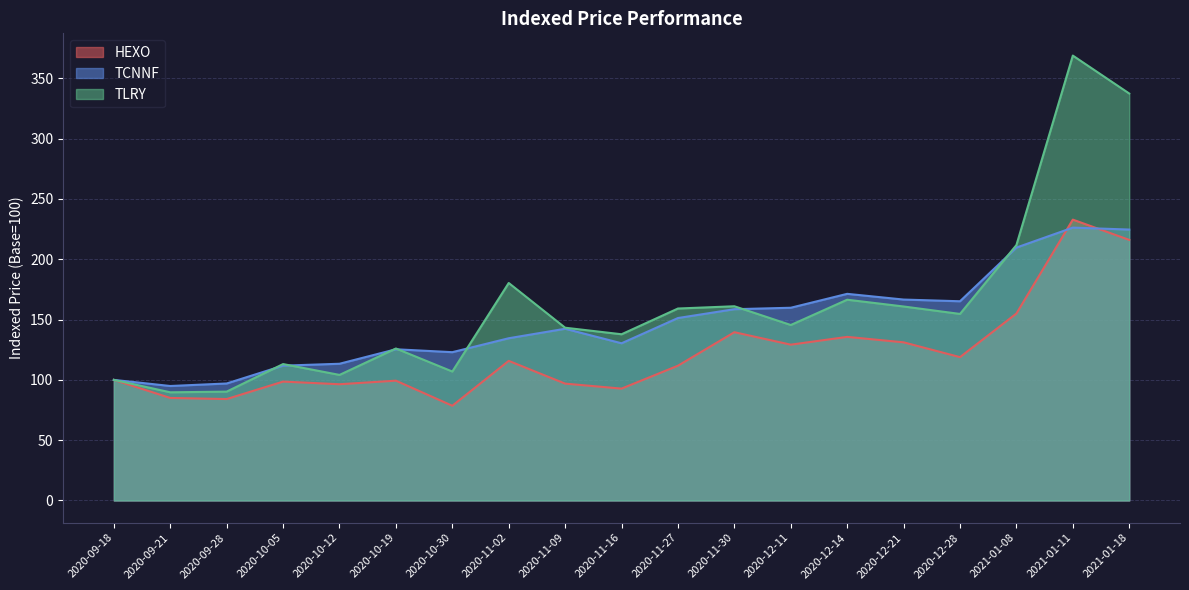

How many data points in HEXO are above 111?

10